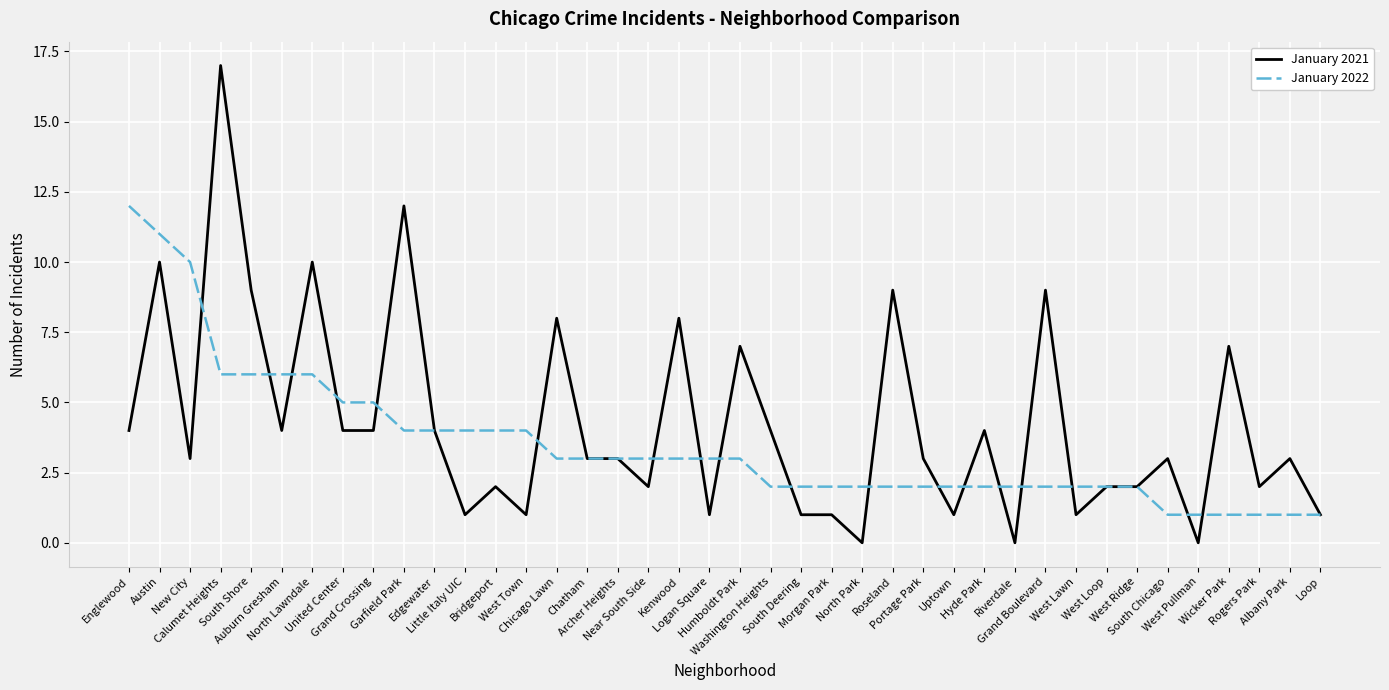

What is the greatest value displayed?

17